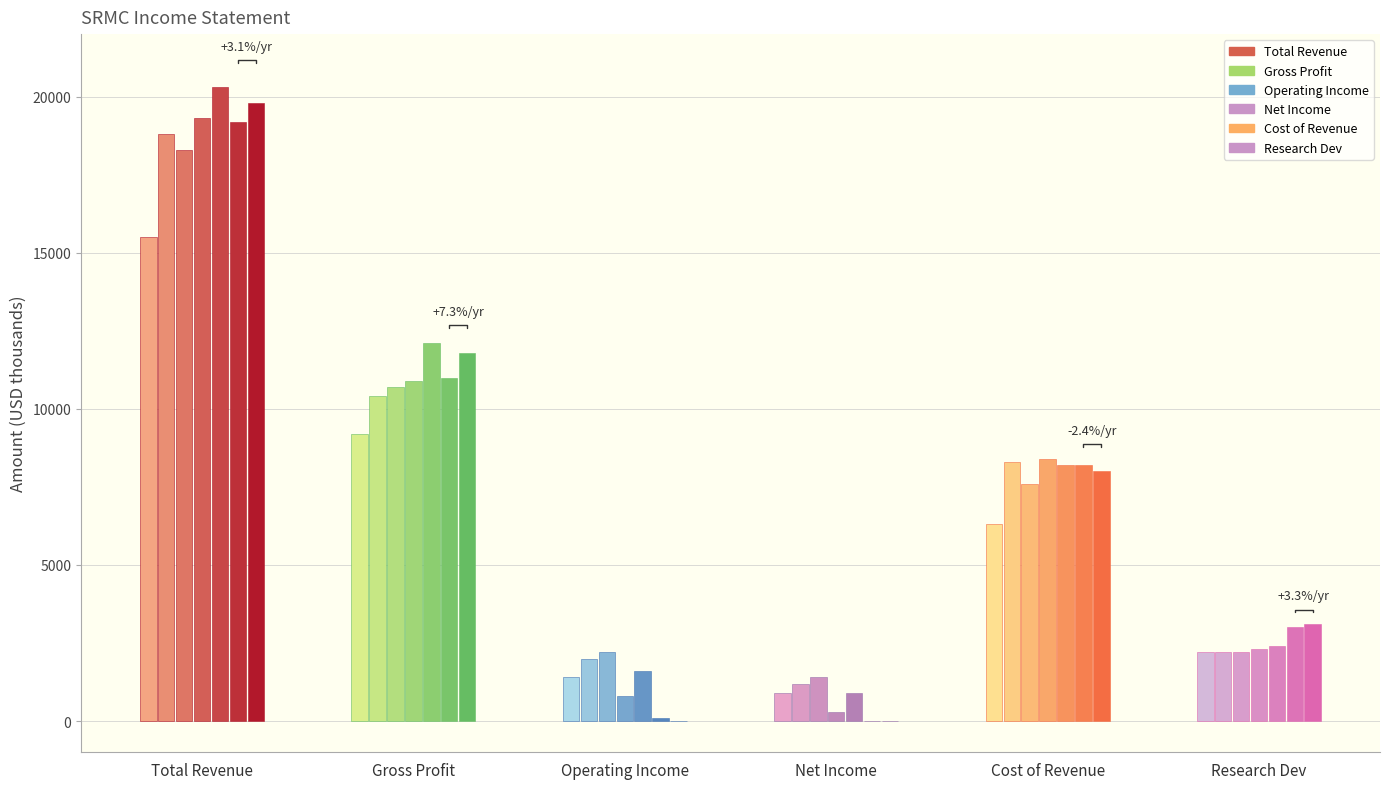

Which series has the largest total across all categories?

Total Revenue